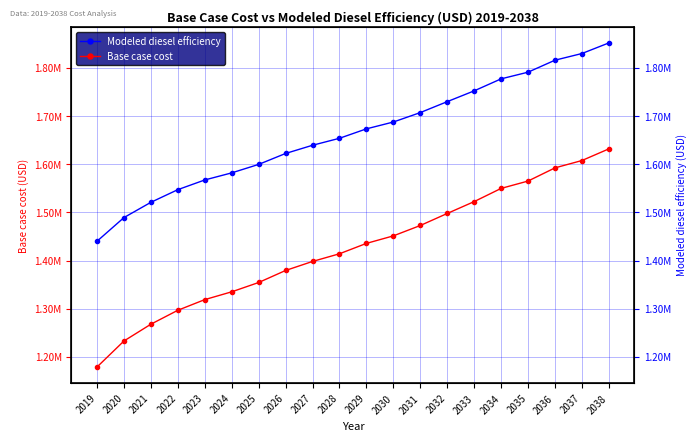

Does the chart display data point markers on the line(s)?

Yes